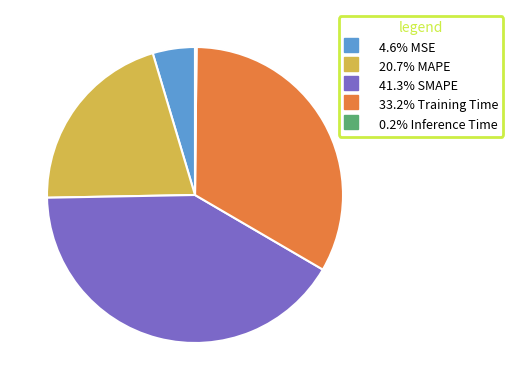

Is there a majority slice in this chart?

No